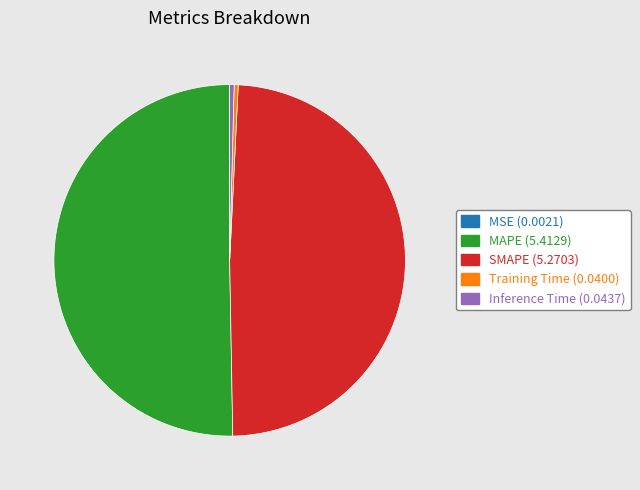

Is it true that MAPE is 37% of the pie?

False